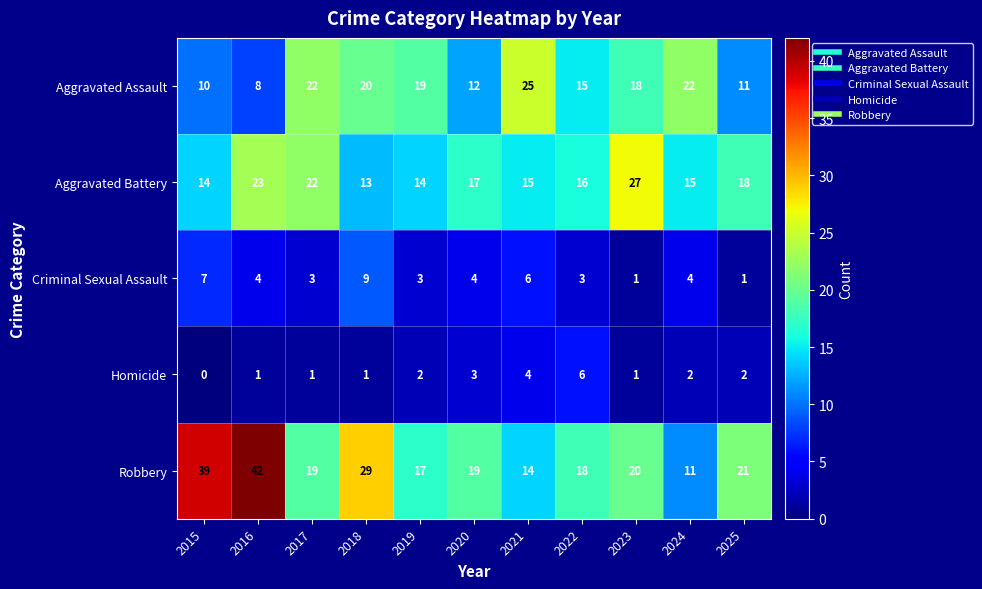

What is the difference between the Aggravated Battery values at 2017 and 2022?

6